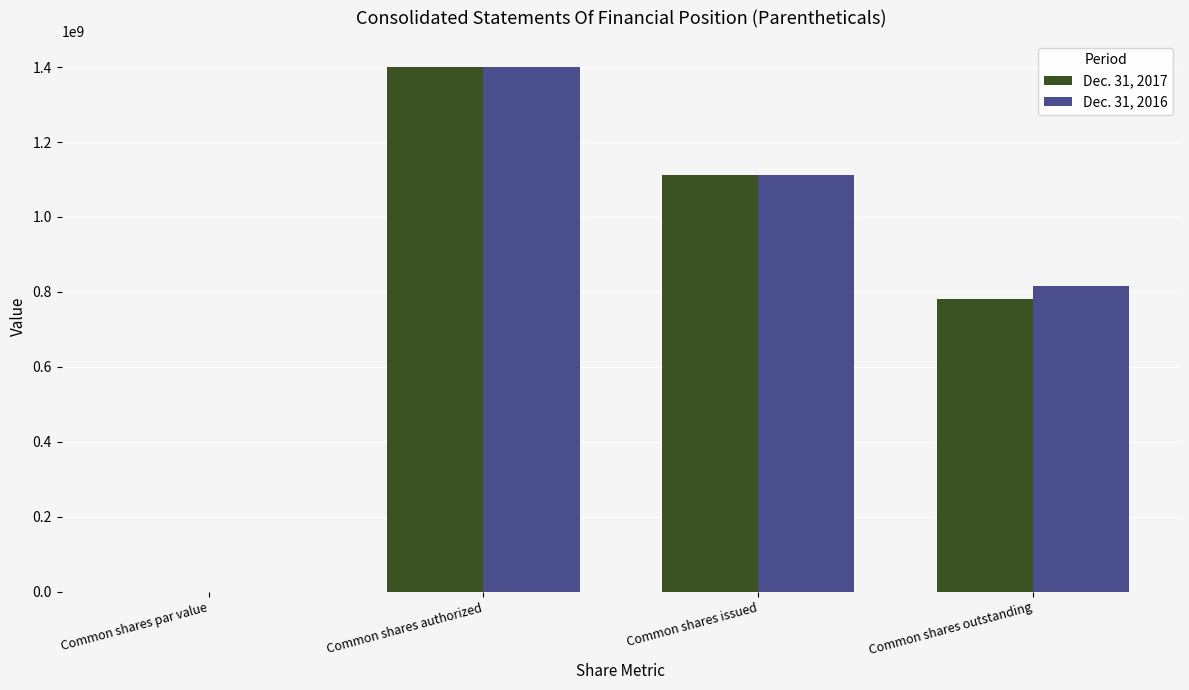

Is the value of Dec. 31, 2017 at Common shares outstanding greater than the value of Dec. 31, 2016 at Common shares authorized?

No